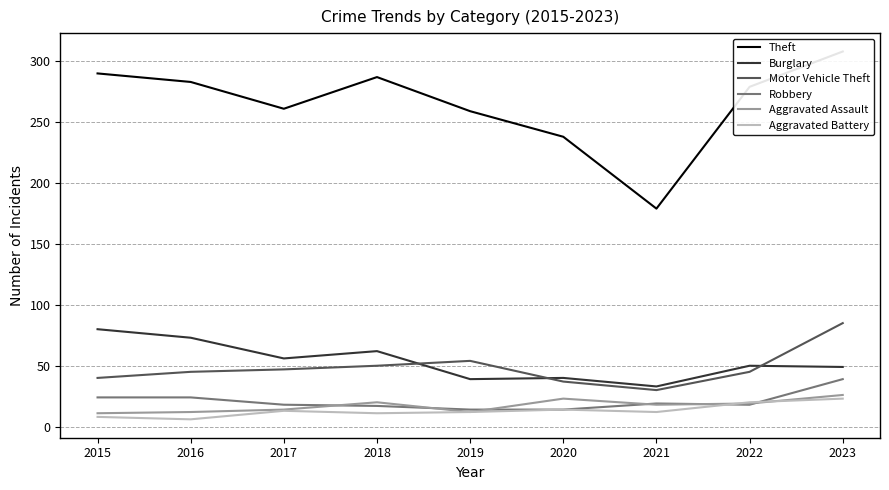

Is the value of Aggravated Assault at 2016 greater than the value of Burglary at 2019?

No